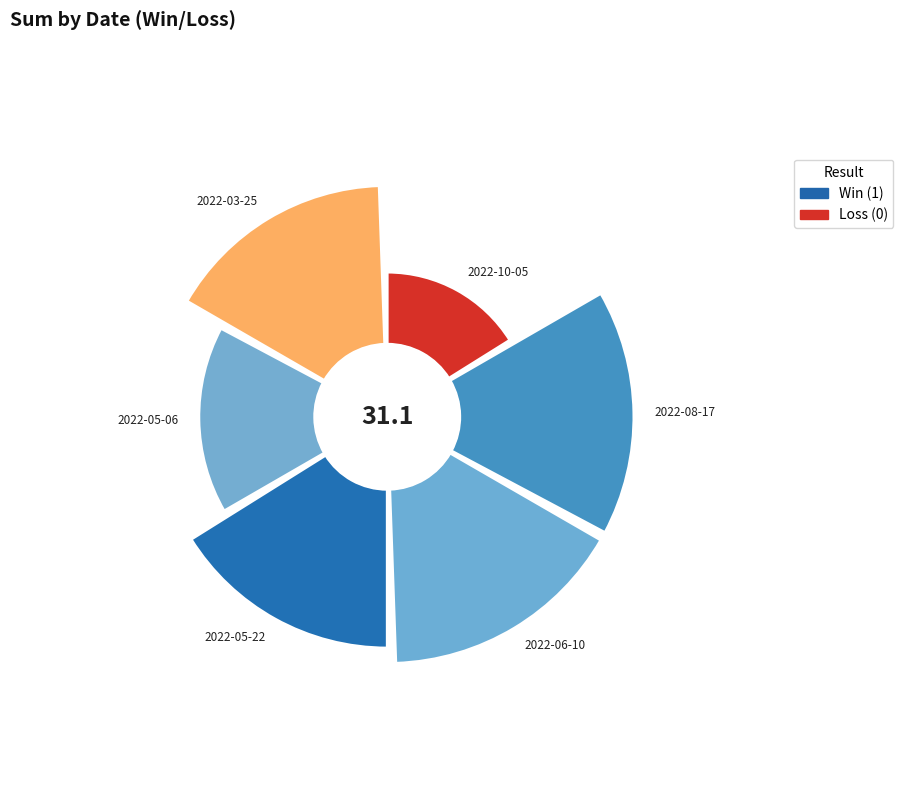

Is there a majority slice in this chart?

No